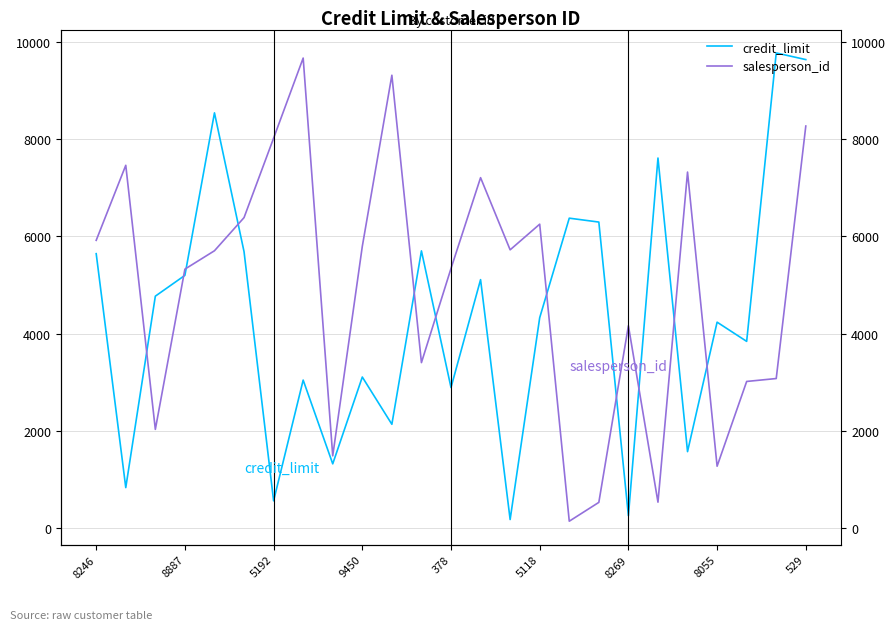

What position from the left is 16?

17